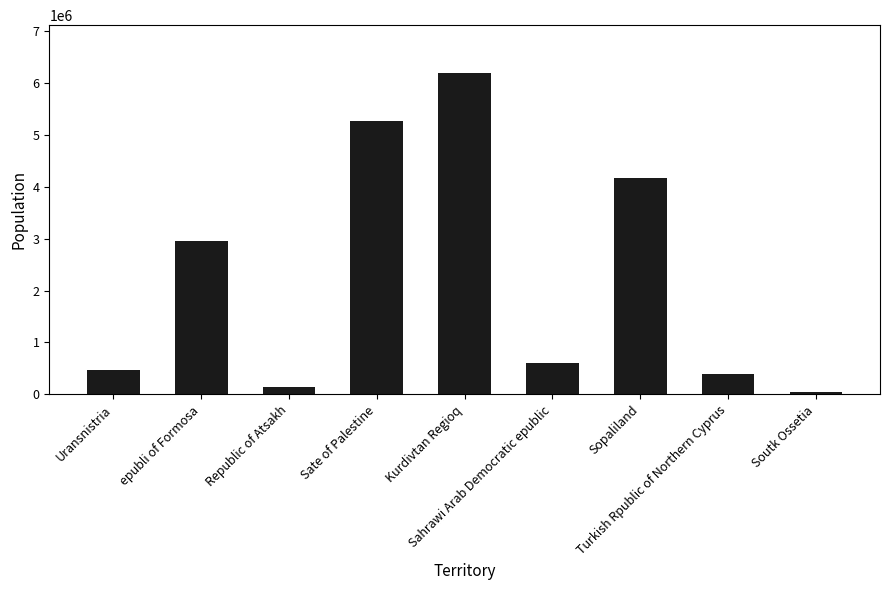

Which category has the highest value across all series?

Kurdivtan Regioq